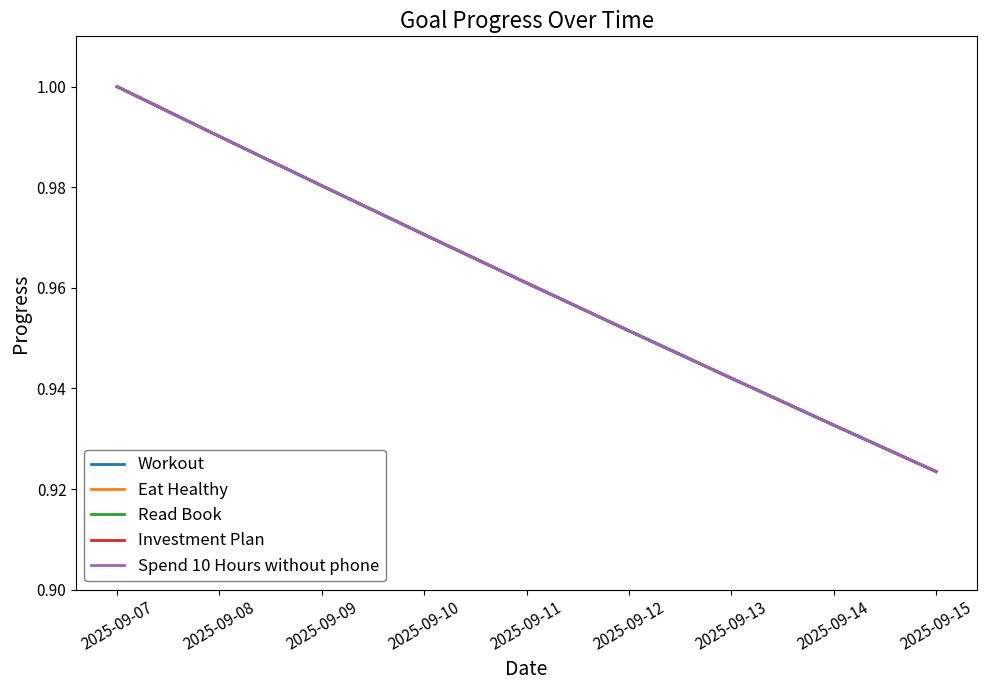

List the labels in order of Spend 10 Hours without phone value, smallest first.

2025-09-15, 2025-09-14, 2025-09-13, 2025-09-12, 2025-09-11, 2025-09-10, 2025-09-09, 2025-09-08, 2025-09-07